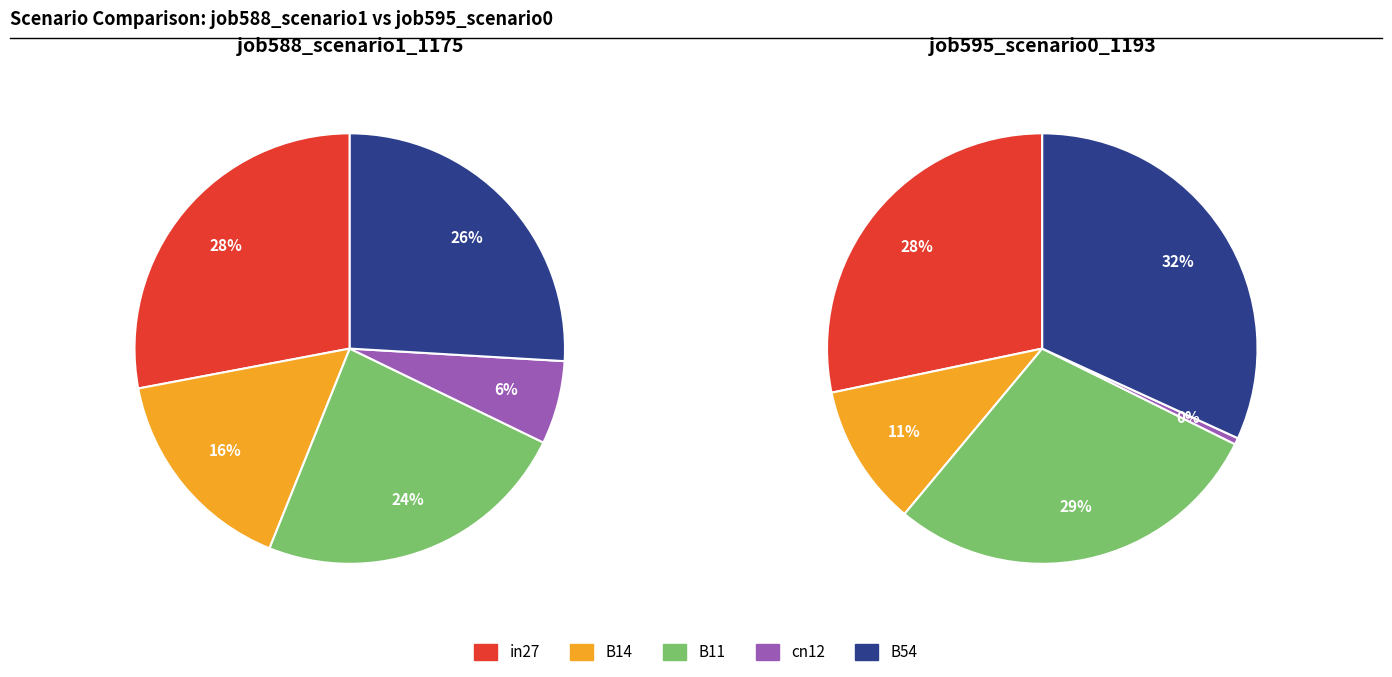

True or false: B54 accounts for 26% of the total.

True